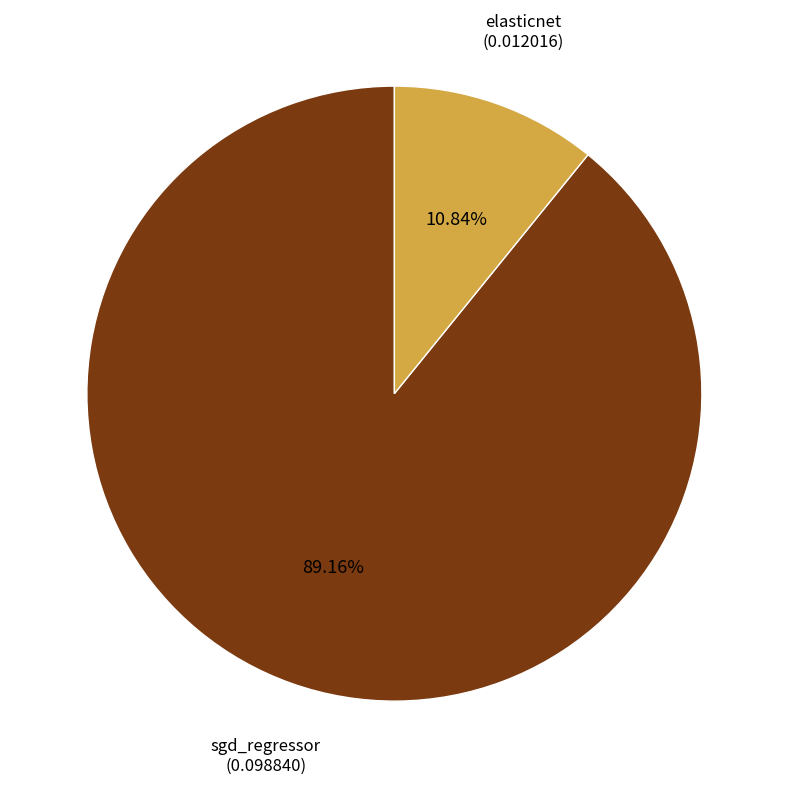

Is there a majority slice in this chart?

Yes